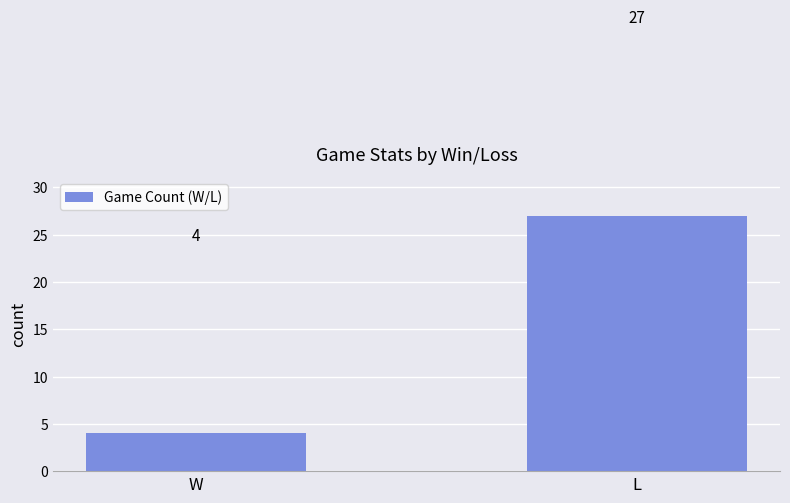

Does the chart contain stacked bars?

No